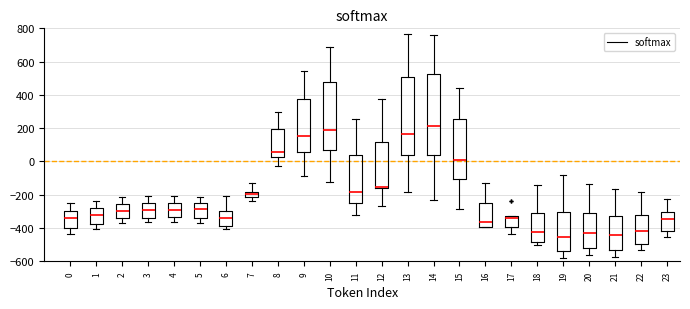

Reading left to right, transcribe this box plot: for each box, give where its median line is, the range the box spans, and where its two whiskers end, as read against the y-axis. The values are not printed on the chart, so give them approximately, as read against the axis.

0: median -340, box -400 to -300, whiskers -440 to -260
1: median -320, box -380 to -280, whiskers -400 to -240
2: median -300, box -340 to -260, whiskers -360 to -220
3: median -300, box -340 to -240, whiskers -360 to -200
4: median -300, box -340 to -240, whiskers -360 to -200
5: median -280, box -340 to -260, whiskers -360 to -220
6: median -340, box -380 to -300, whiskers -400 to -200
7: median -200, box -220 to -180, whiskers -240 to -120
8: median 60, box 20 to 200, whiskers -20 to 300
9: median 160, box 60 to 380, whiskers -80 to 540
10: median 200, box 80 to 480, whiskers -120 to 700
11: median -180, box -240 to 40, whiskers -320 to 260
12: median -160 (just above the box's lower edge), box -160 to 120, whiskers -260 to 380
13: median 160, box 40 to 500, whiskers -180 to 760
14: median 220, box 40 to 520, whiskers -240 to 760
15: median 20, box -100 to 260, whiskers -280 to 440
16: median -360, box -400 to -240, whiskers -400 to -140
17: median -340 (just below the box's upper edge), box -400 to -340, whiskers -440 to -320
18: median -420, box -480 to -300, whiskers -500 to -140
19: median -460, box -540 to -300, whiskers -580 to -80
20: median -420, box -520 to -300, whiskers -560 to -140
21: median -440, box -520 to -320, whiskers -580 to -160
22: median -420, box -500 to -320, whiskers -540 to -180
23: median -340, box -420 to -300, whiskers -460 to -220